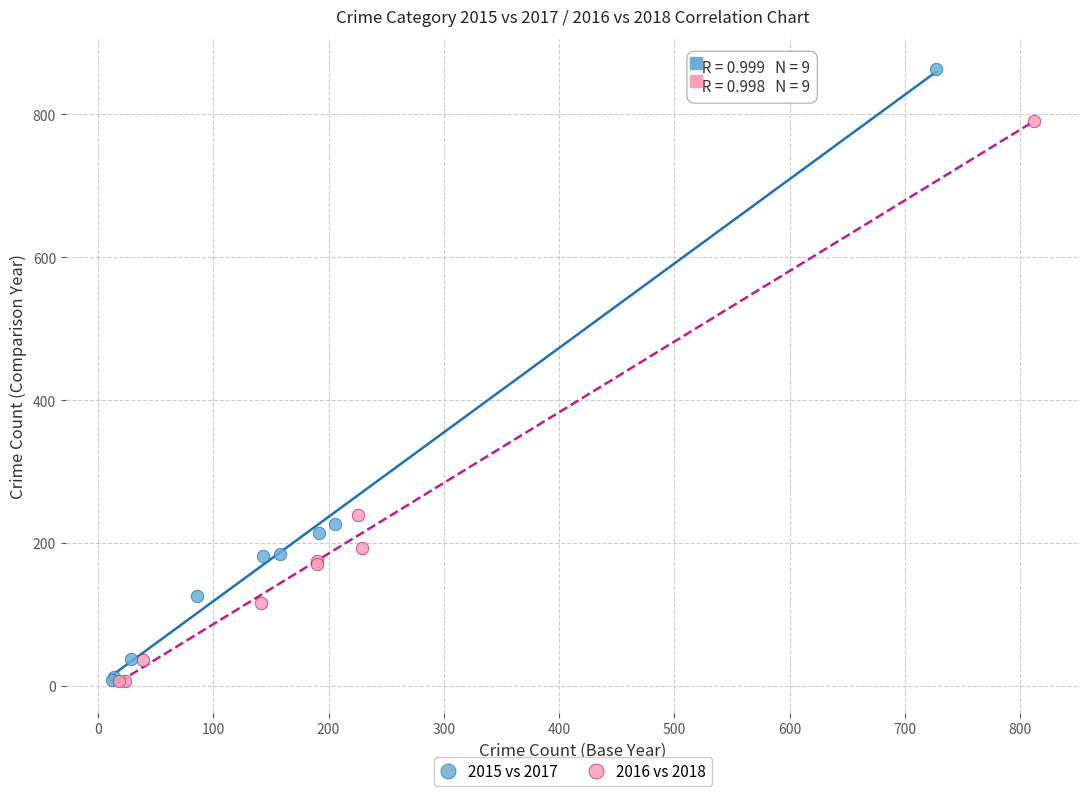

Which series has the largest Y range (max minus min)?

2015 vs 2017